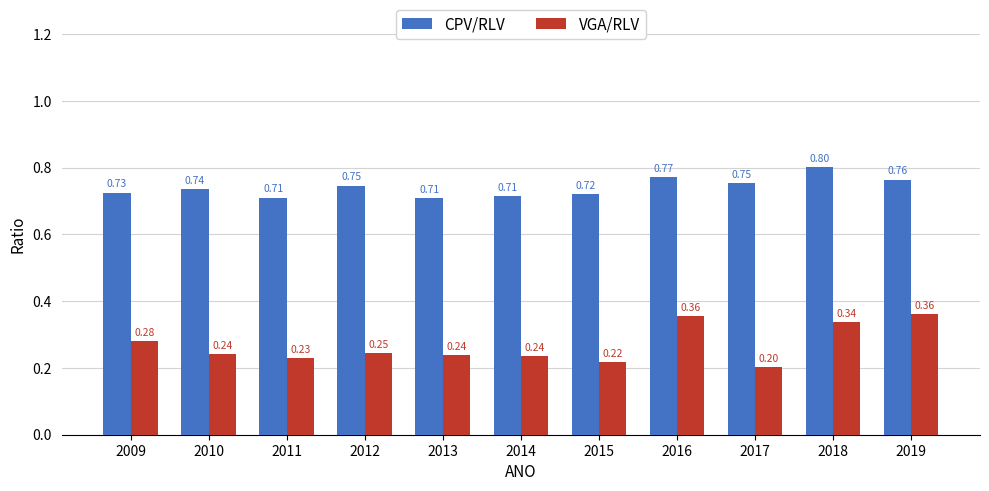

Does the chart contain any negative values?

No